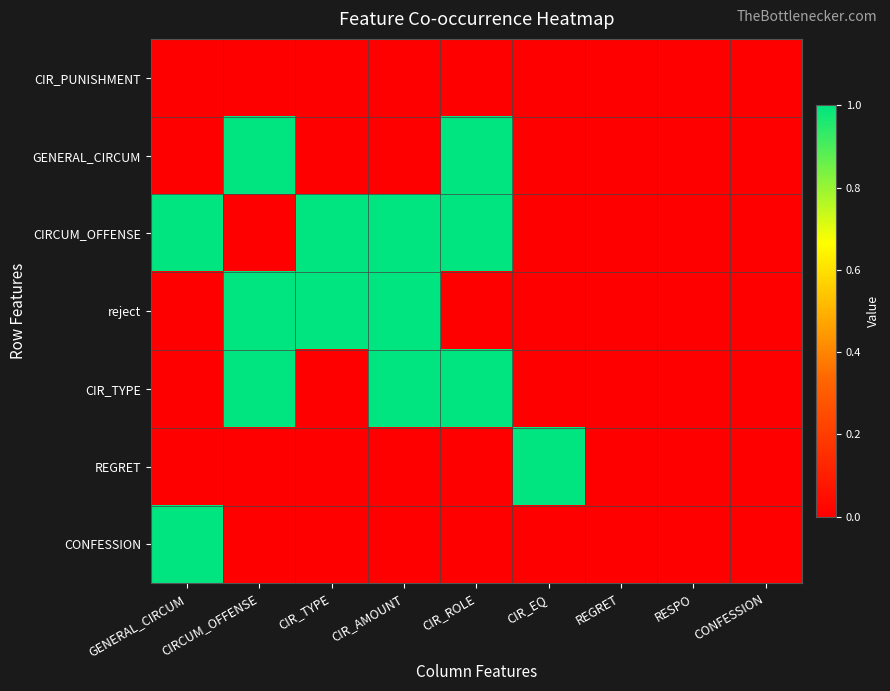

How many distinct data groups are displayed?

7